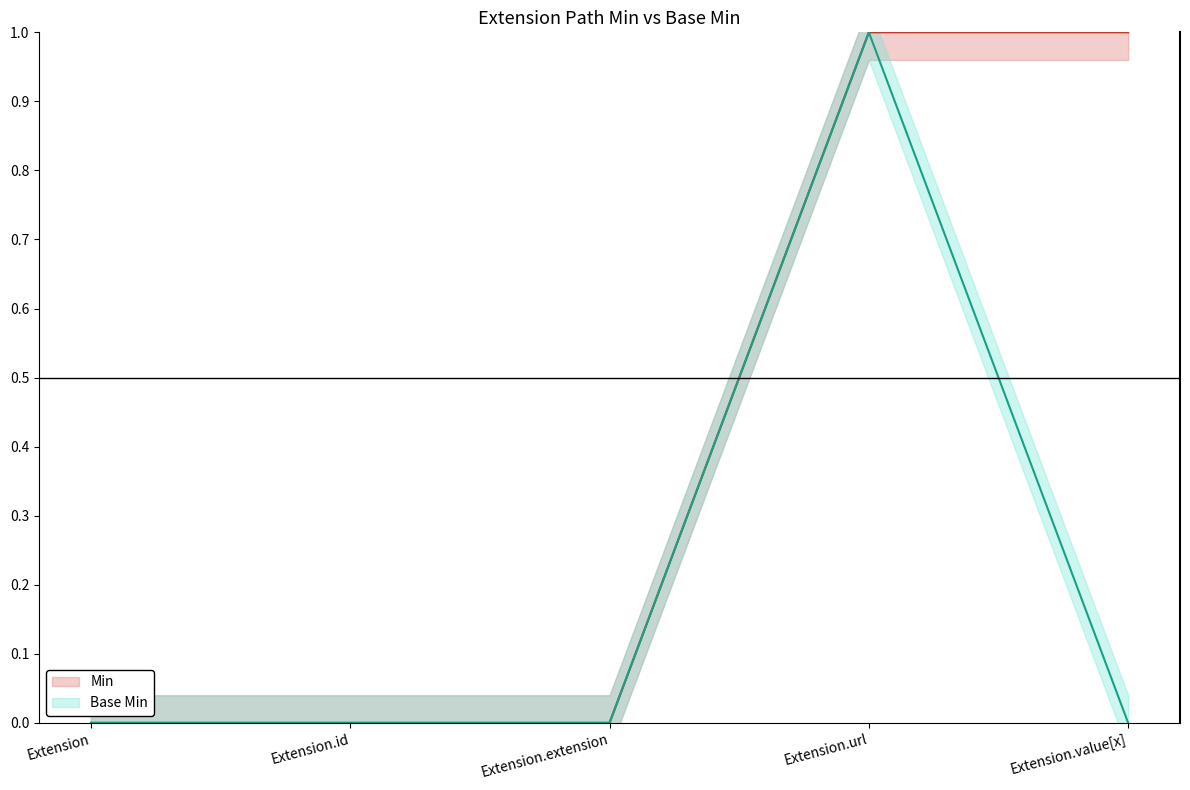

What is the label of the 4th point from the left?

Extension.url